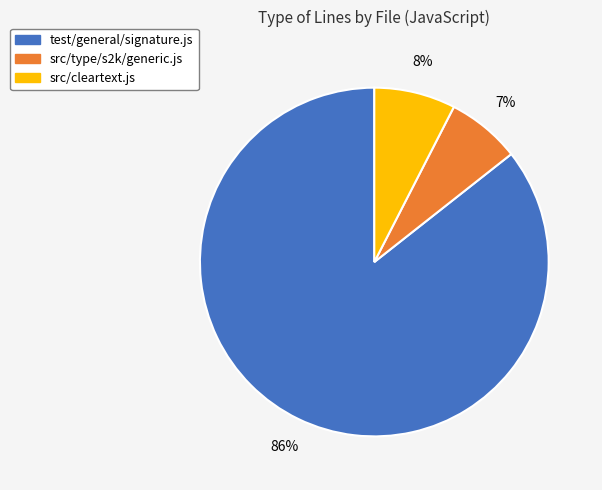

Between test/general/signature.js and src/type/s2k/generic.js, which is larger?

test/general/signature.js